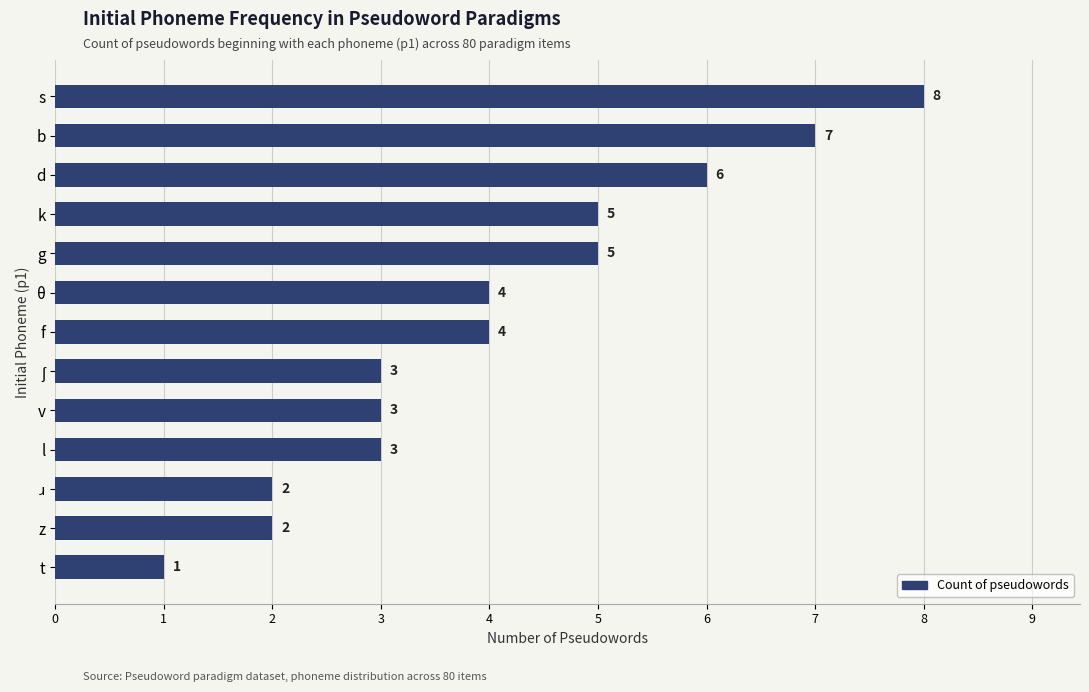

Between b and v, which is larger?

b